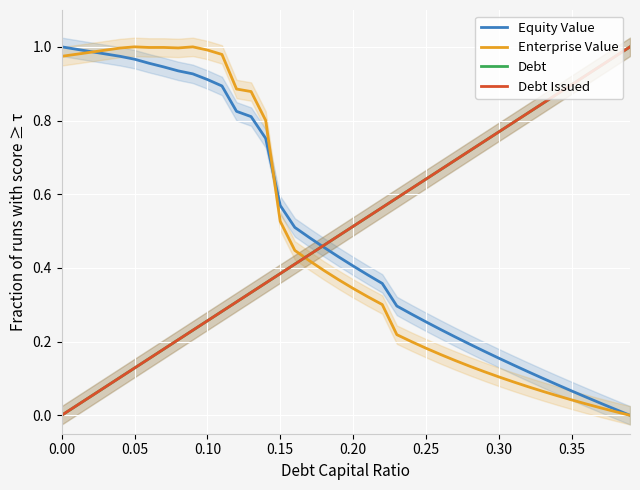

How many lines are shown in the chart?

4